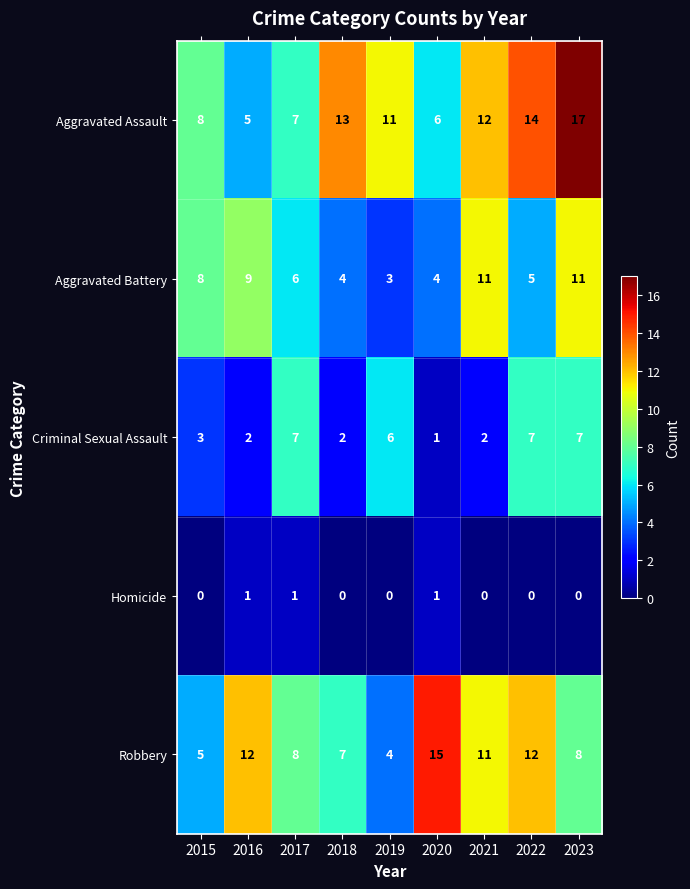

At which label is Aggravated Assault closest to 11?

2019